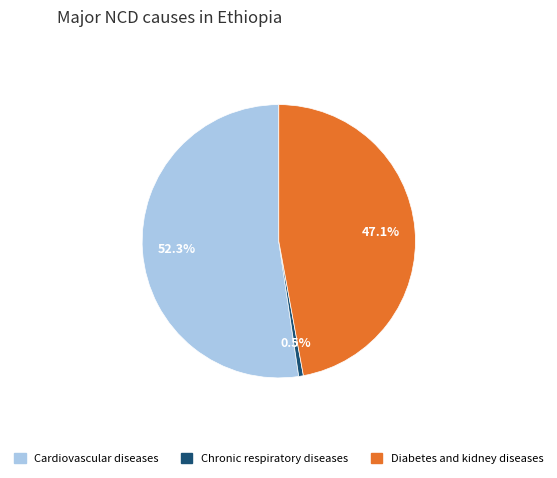

Does any single category account for the majority?

Yes